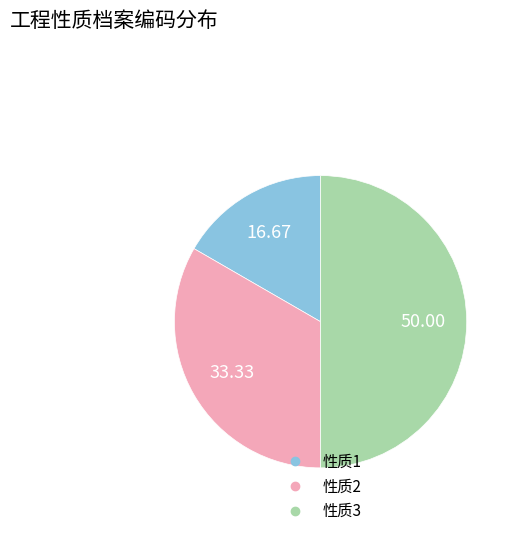

Rank the categories by value from highest to lowest.

性质3, 性质2, 性质1